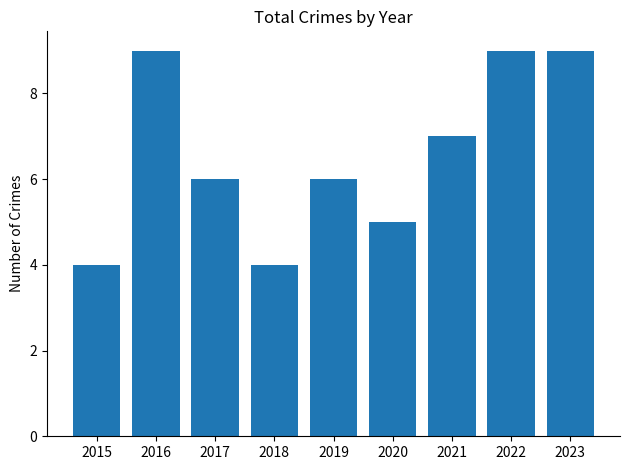

How many distinct data groups are displayed?

1